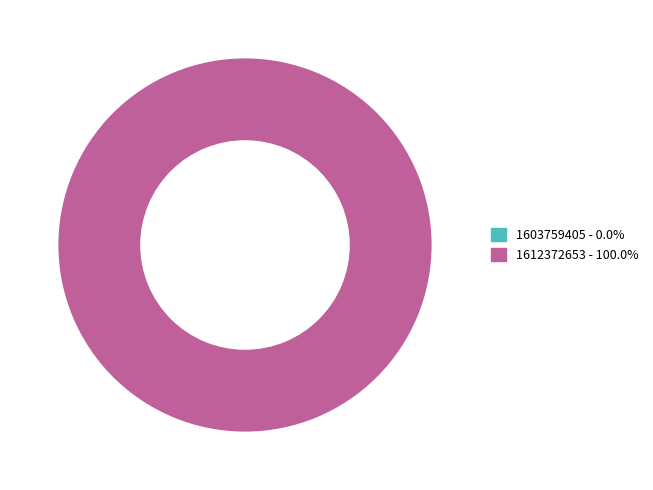

Rank the categories by value from highest to lowest.

1612372653, 1603759405